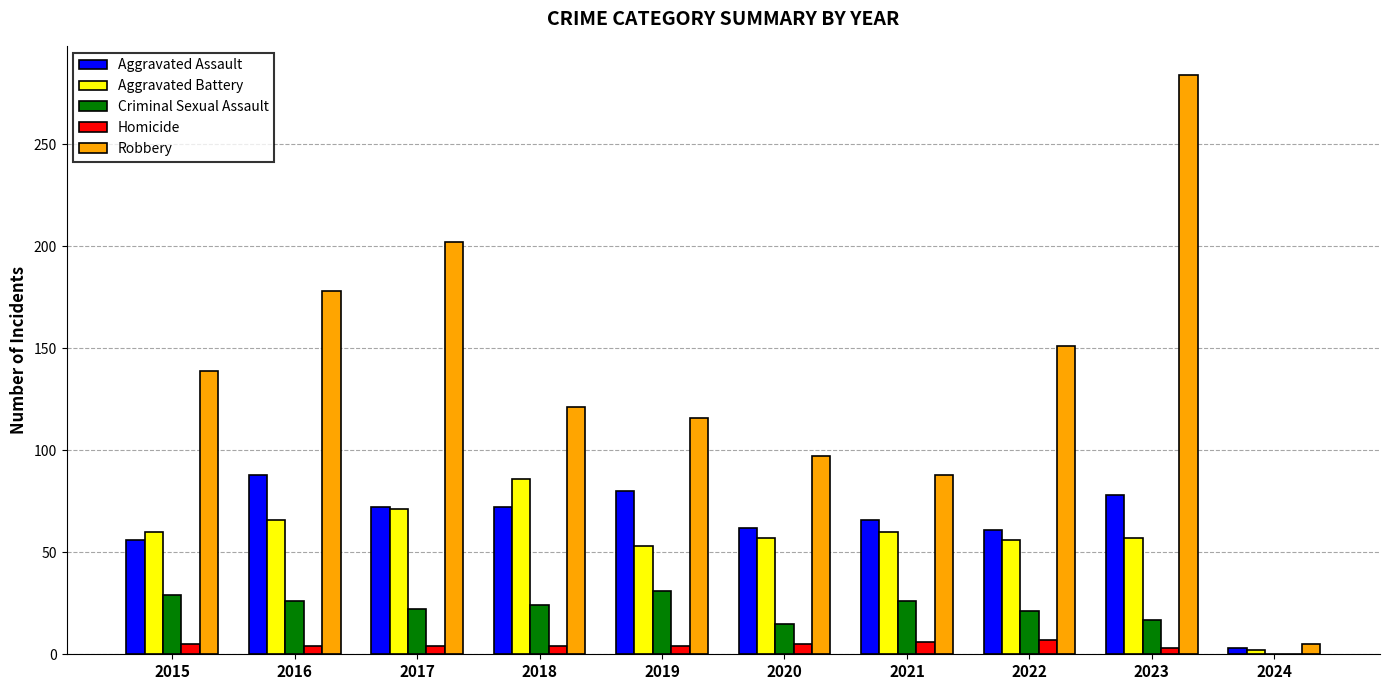

What is the highest value of the Robbery series?

284